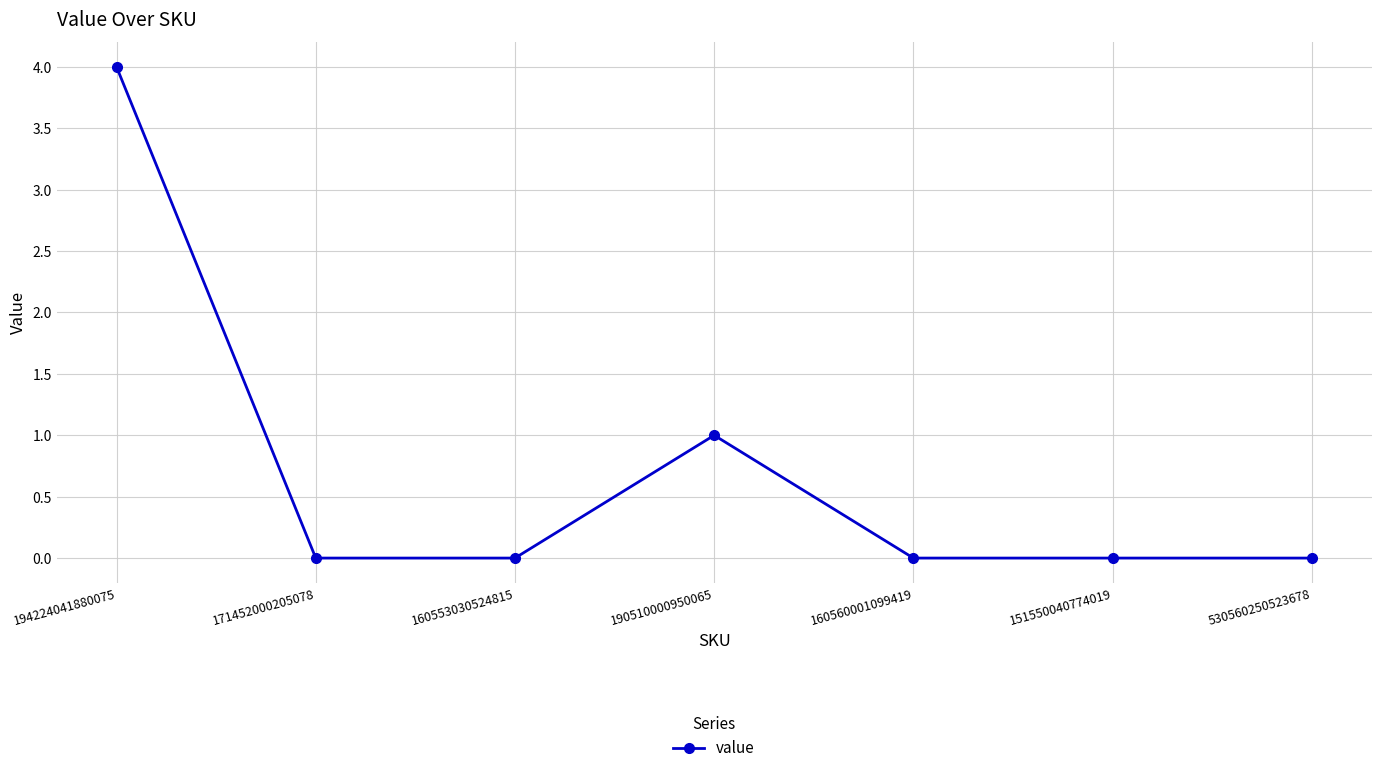

What is the change in value from 171452000205078 to 190510000950065?

+1